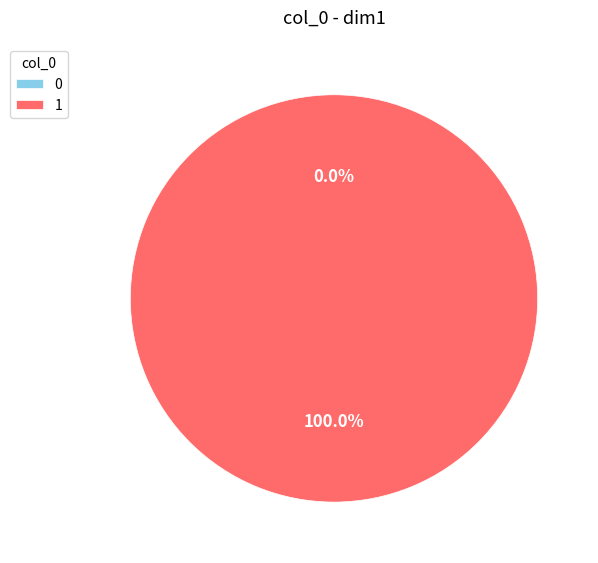

How much of the chart is everything except 0?

100.0%